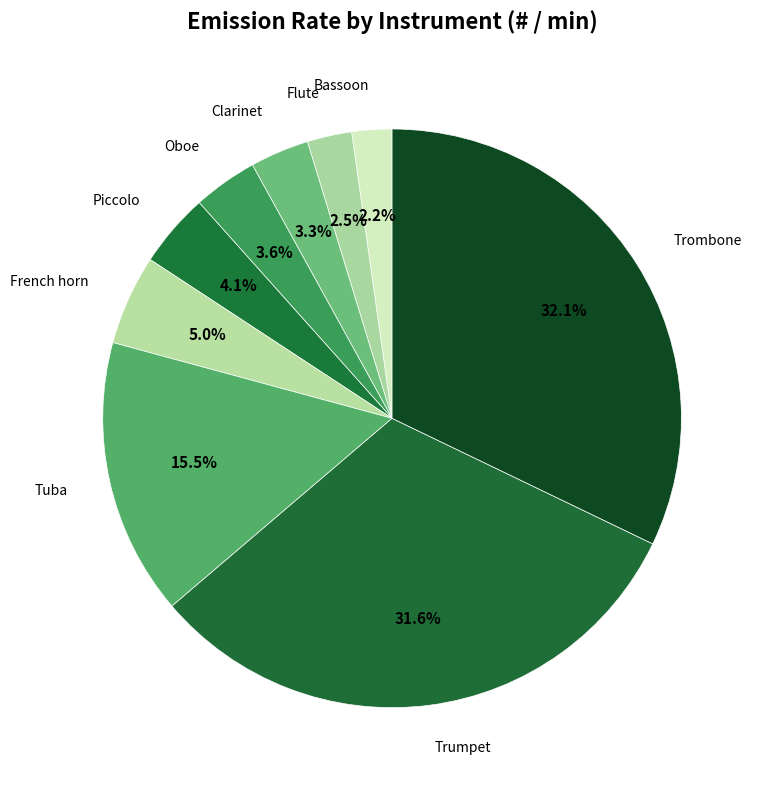

Combined, what portion of the pie is Trumpet and Clarinet?

34.9%